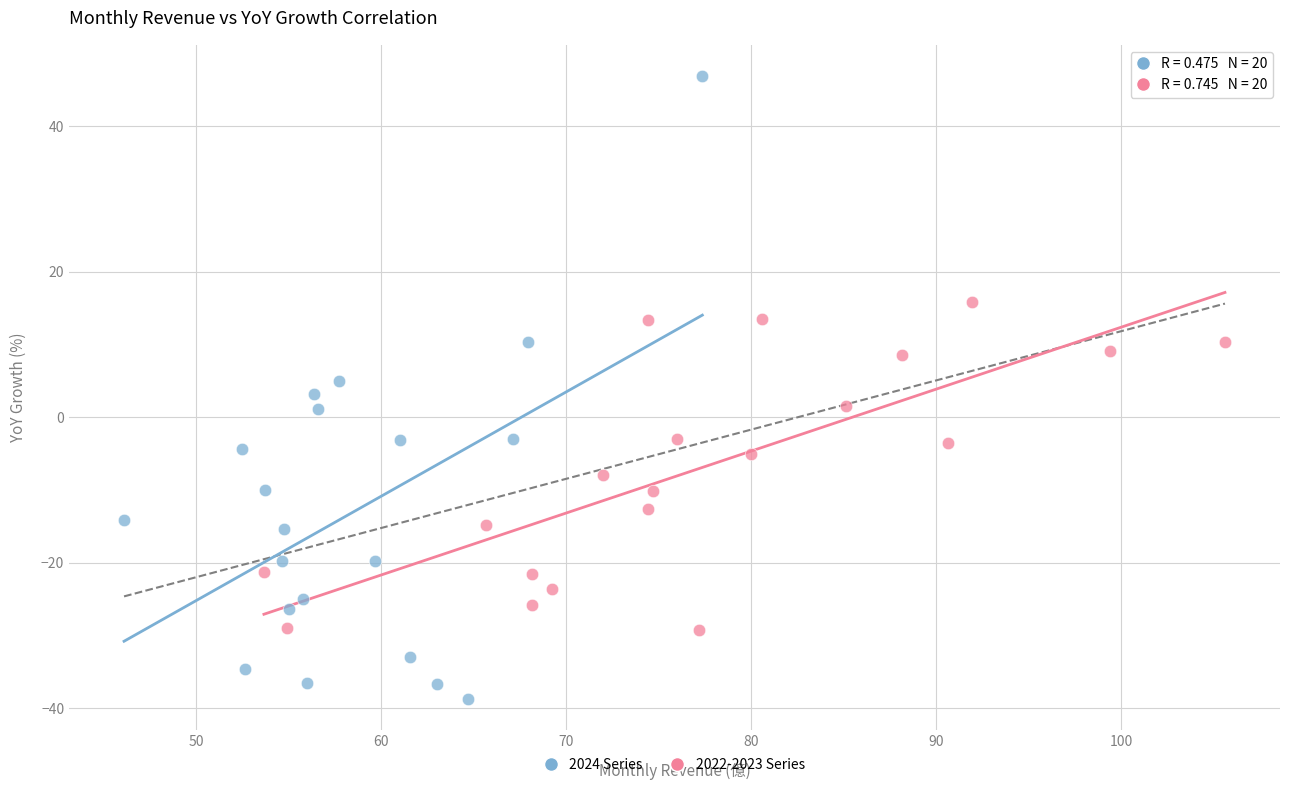

Which series contains the lowest Y value?

2024 Series